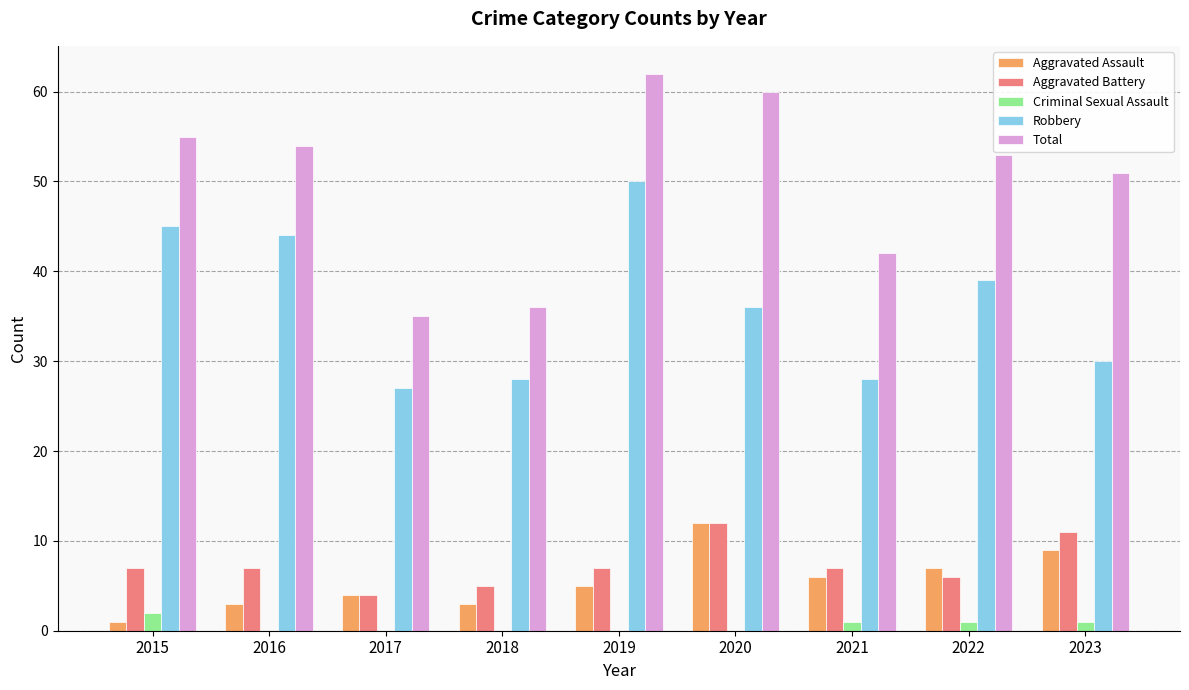

Reading right to left, what are all the values shown in this chart?

Aggravated Assault: 9	7	6	12	5	3	4	3	1
Aggravated Battery: 11	6	7	12	7	5	4	7	7
Criminal Sexual Assault: 1	1	1	0	0	0	0	0	2
Robbery: 30	39	28	36	50	28	27	44	45
Total: 51	53	42	60	62	36	35	54	55